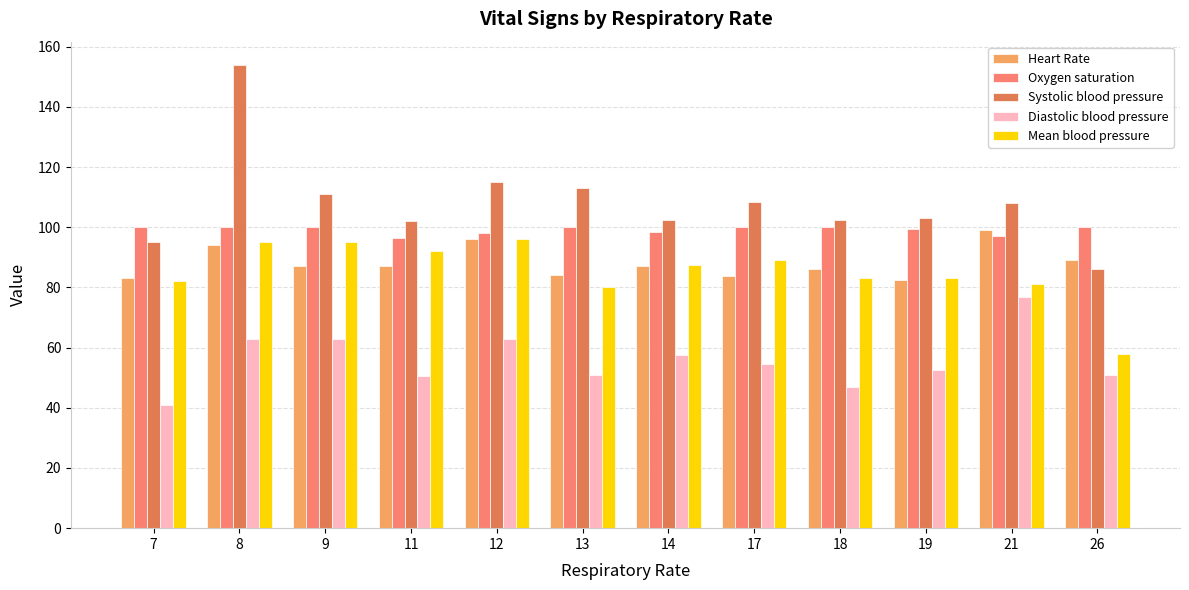

What is the value of the Heart Rate bar at the 4th from the left?

87.0